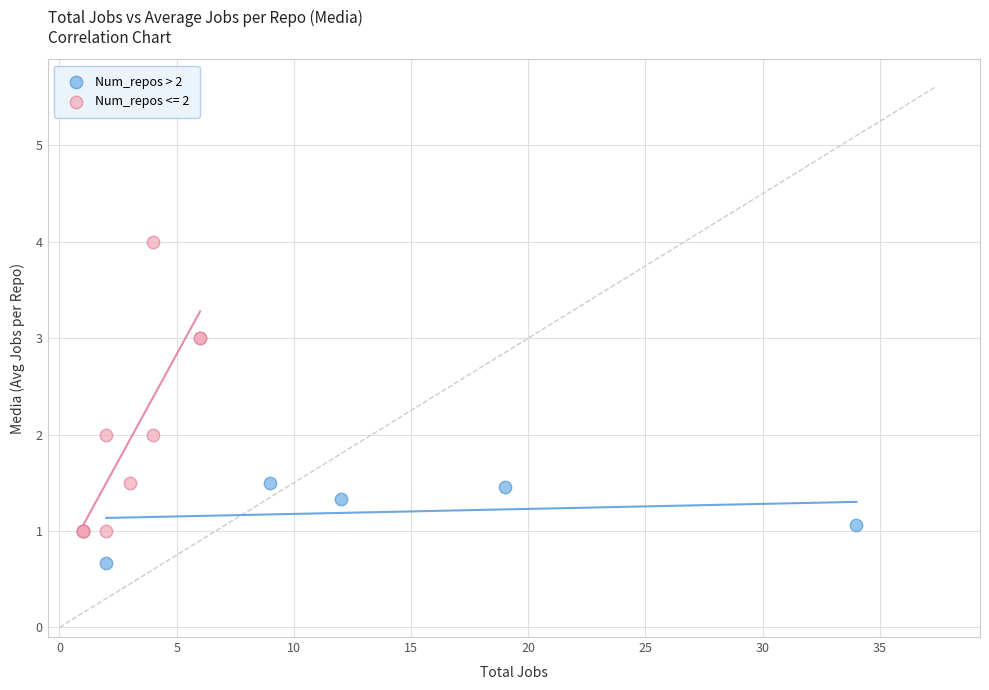

Which series contains the lowest Y value?

Num_repos > 2